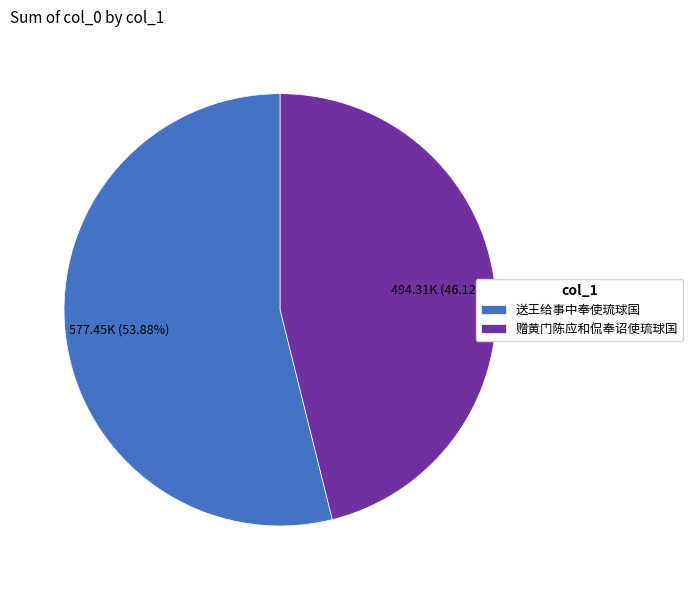

What is the total percentage of 送王给事中奉使琉球国 and 赠黄门陈应和侃奉诏使琉球国?

100.0%